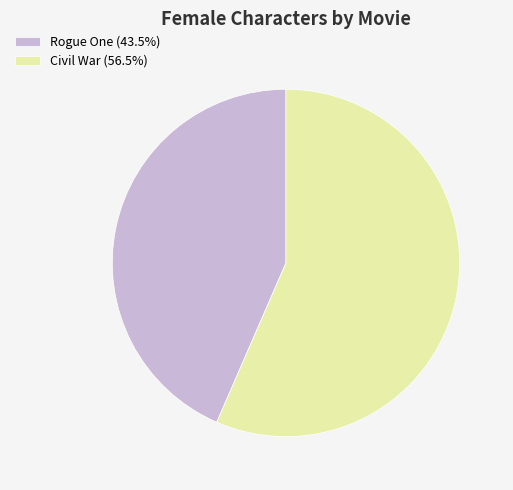

What is the ratio of the value at Civil War (56.5%) to the value at Rogue One (43.5%)?

1.3